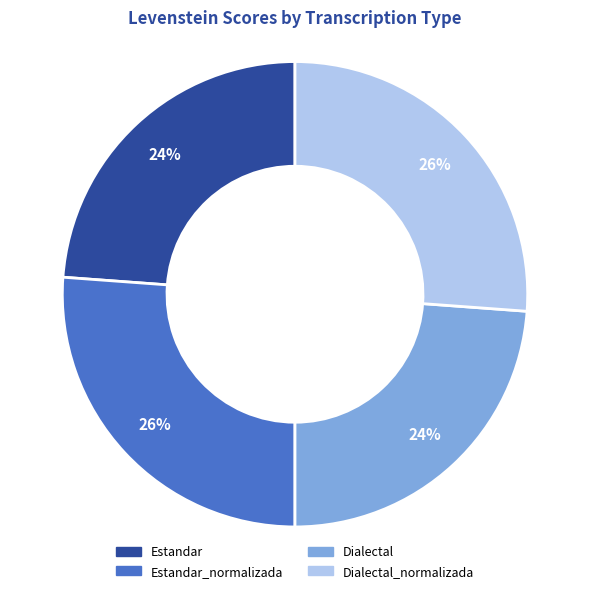

Is there a majority slice in this chart?

No